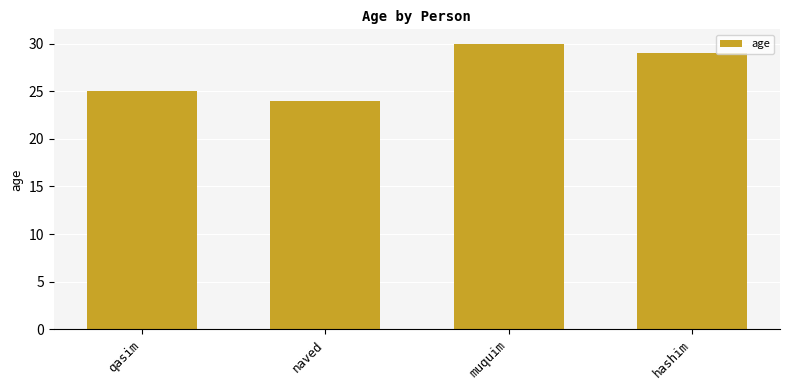

How many series are shown in this chart?

1